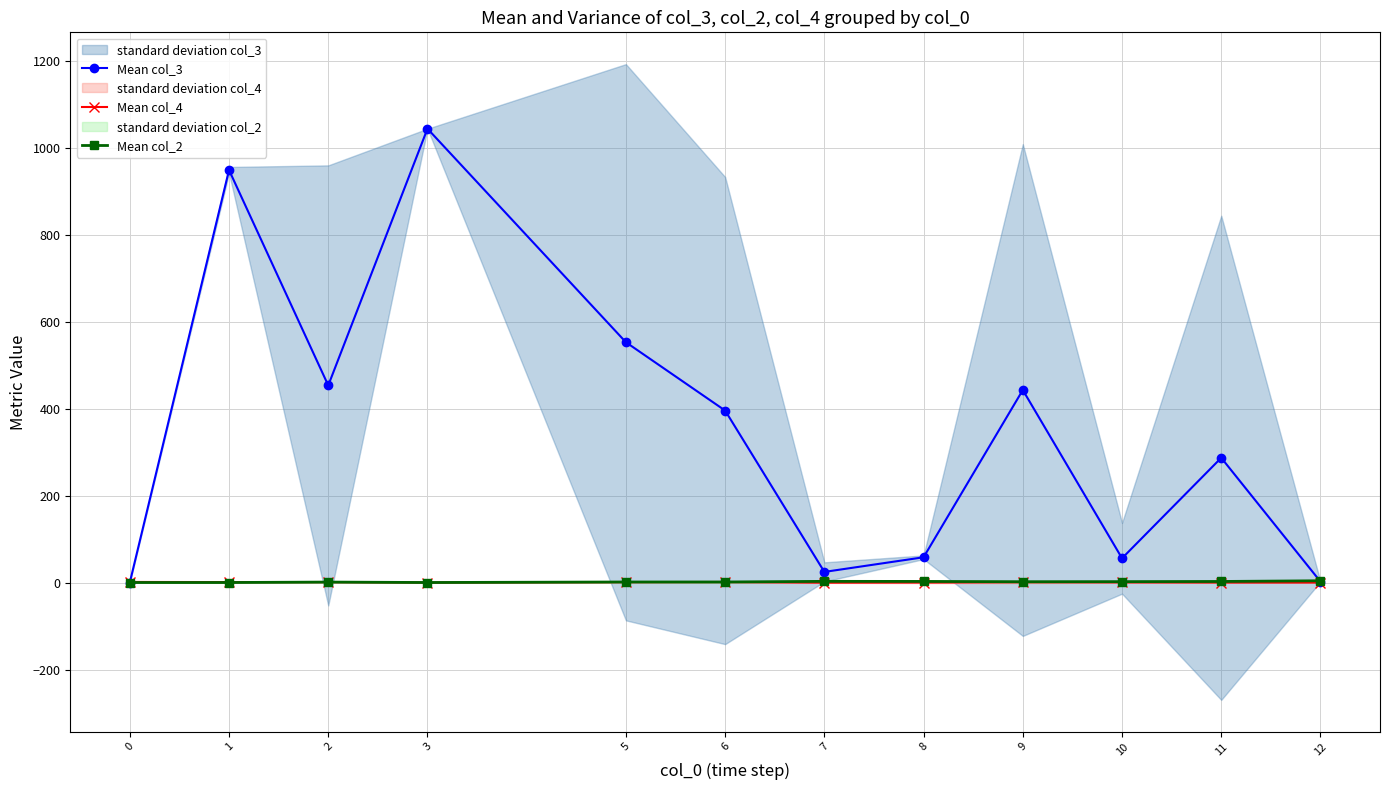

What is the value of the Mean col_3 point at the 3rd from the left?

454.0